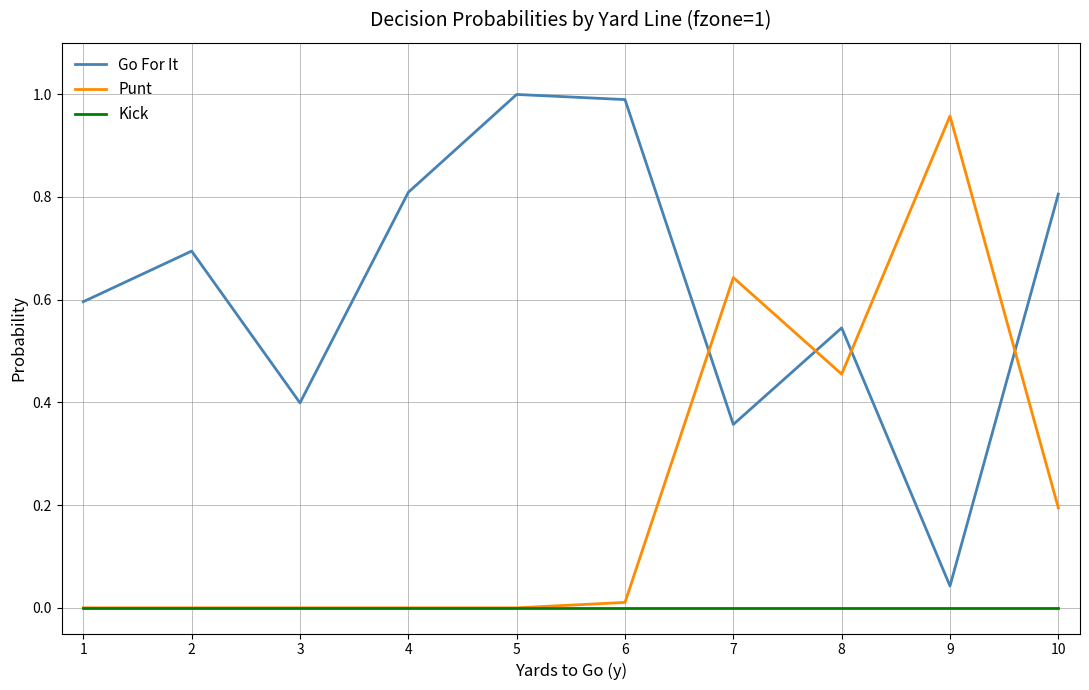

Is the value of Kick at 2 greater than the value of Go For It at 10?

No